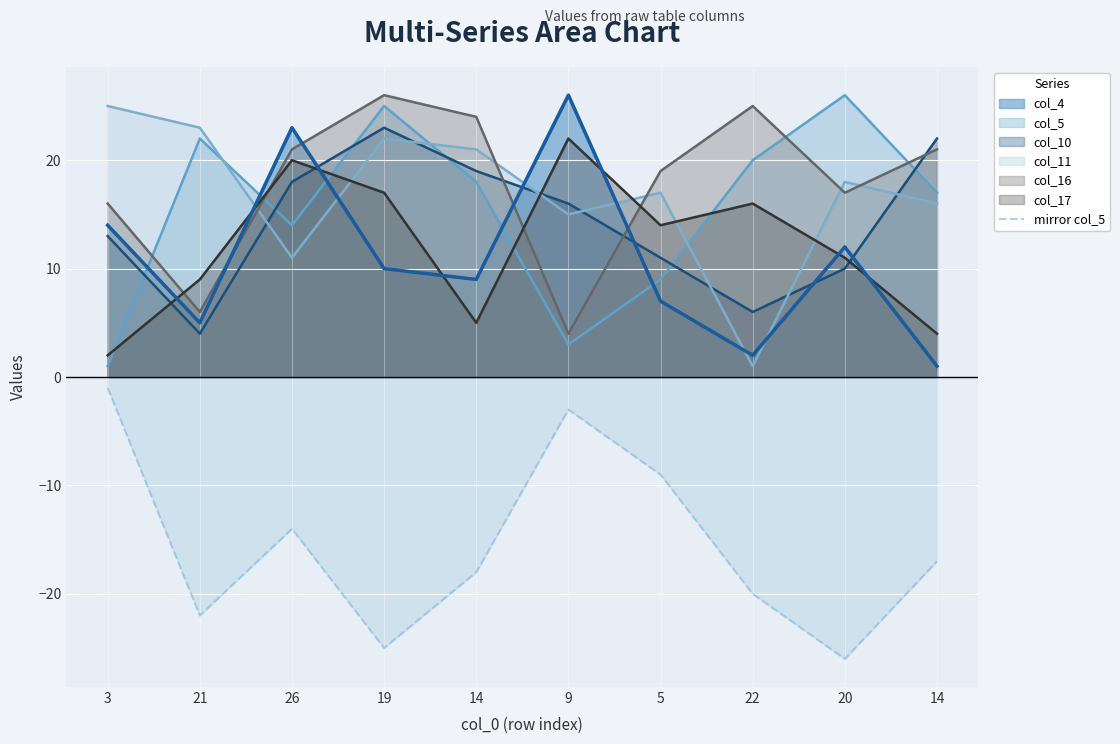

The value at 9 is -1. True or false?

False